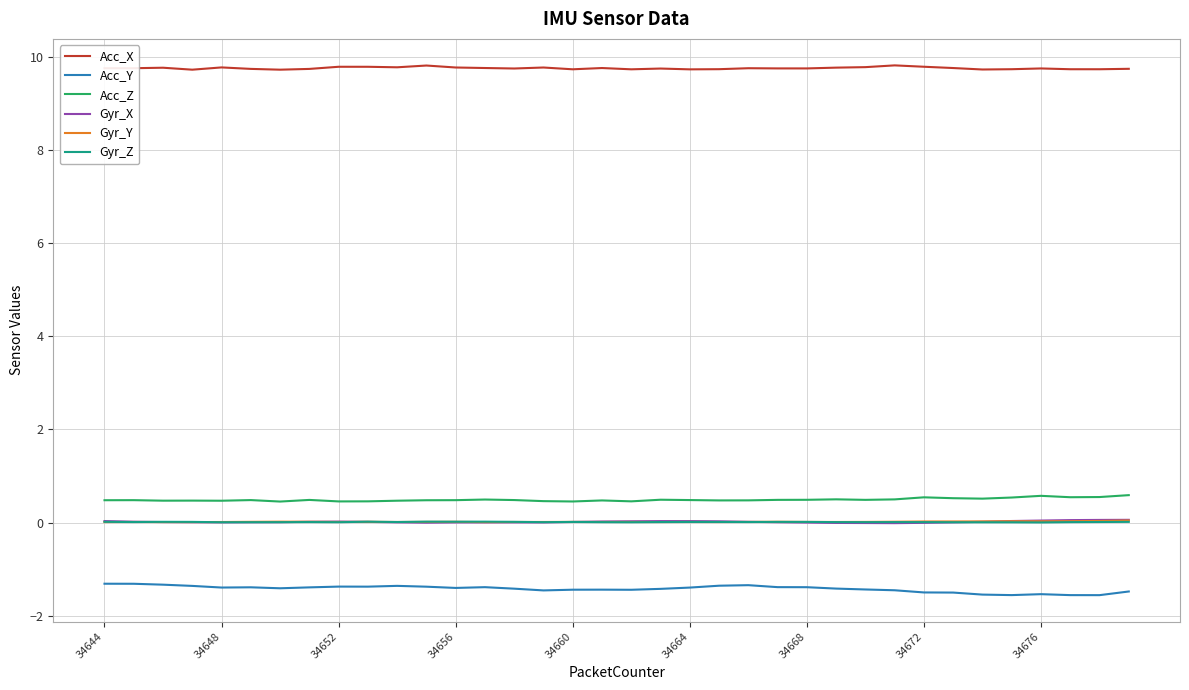

What is the maximum value shown in the chart?

9.8